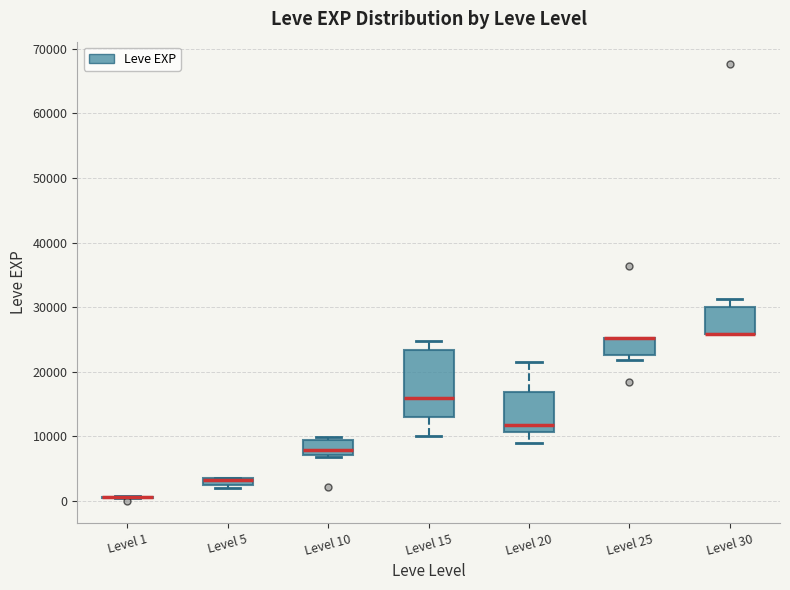

Where is the lower edge of the box for Level 5 on the y-axis? The values are not printed on the chart, so give them approximately, as read against the axis.

2000